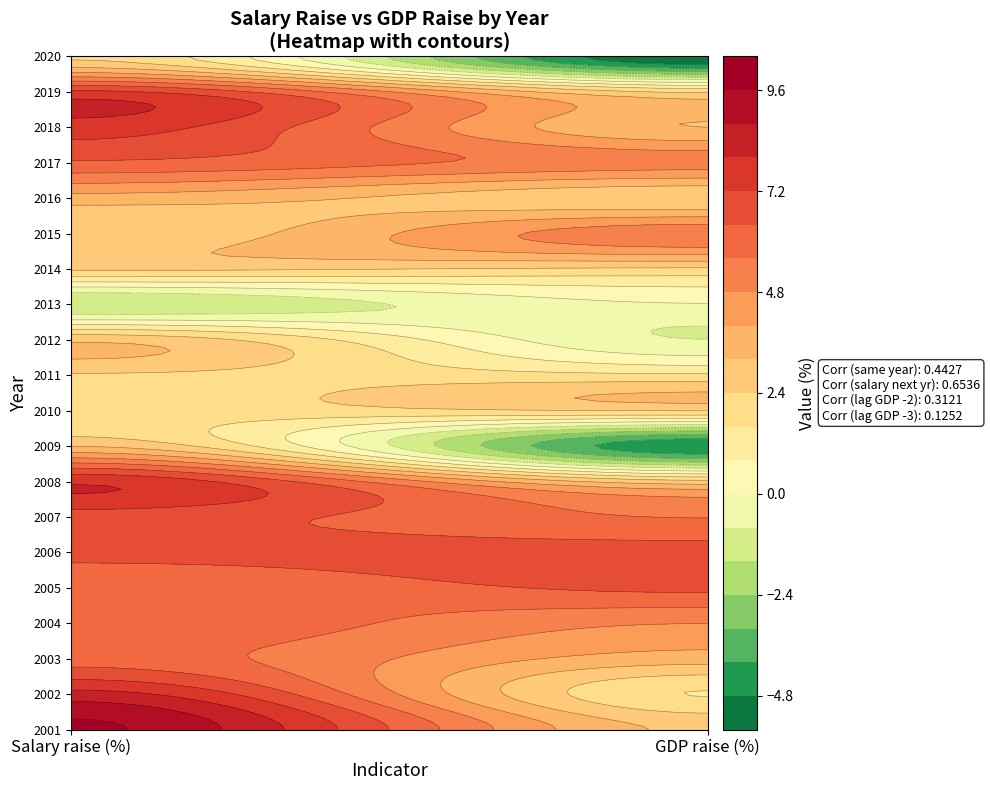

Reading left to right, extract all data points from this chart.

2001: 9.8	3.0
2002: 8.3	1.6
2003: 6.1	3.6
2004: 6.3	4.8
2005: 5.6	6.6
2006: 6.7	6.8
2007: 6.8	5.6
2008: 7.9	2.7
2009: 3.2	-4.7
2010: 1.9	2.4
2011: 2.3	1.8
2012: 3.0	-0.8
2013: -1.6	-0.1
2014: 2.6	2.3
2015: 2.5	5.4
2016: 3.6	2.5
2017: 6.3	5.2
2018: 7.6	3.2
2019: 7.4	2.3
2020: 2.3	-5.6